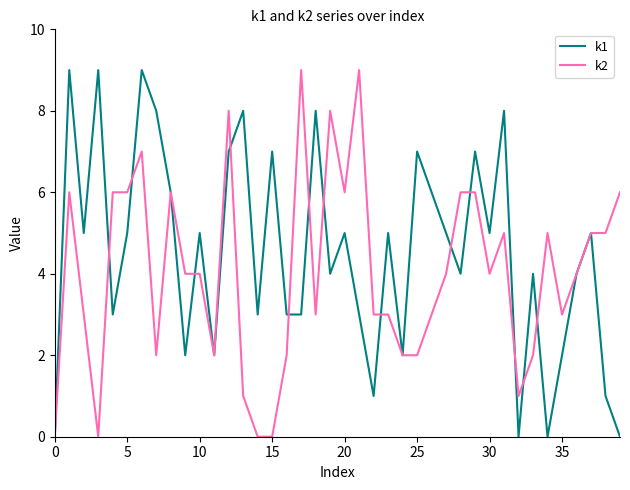

Which series has the largest total across all categories?

k1